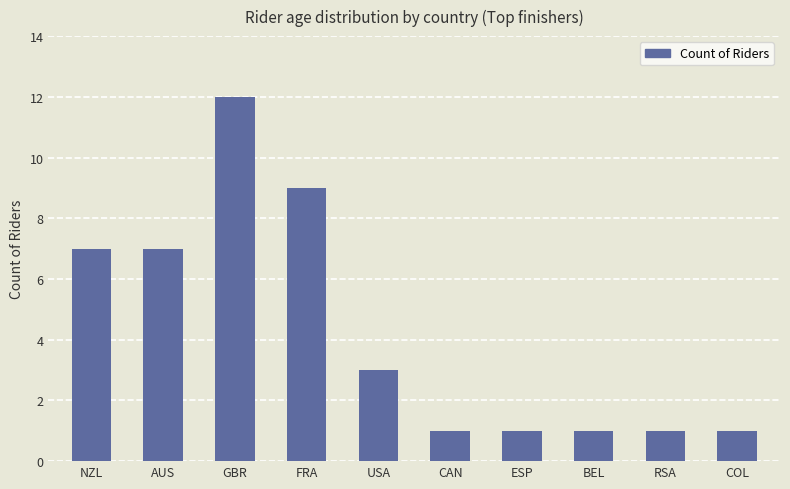

What is the difference between the values at NZL and GBR?

5